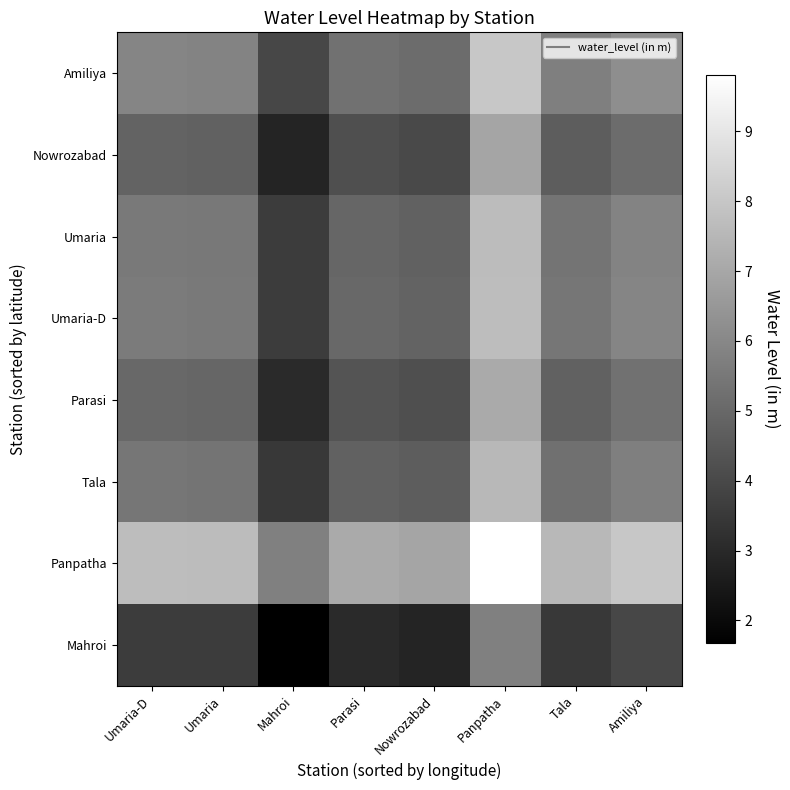

What is the maximum value shown in the chart?

9.8